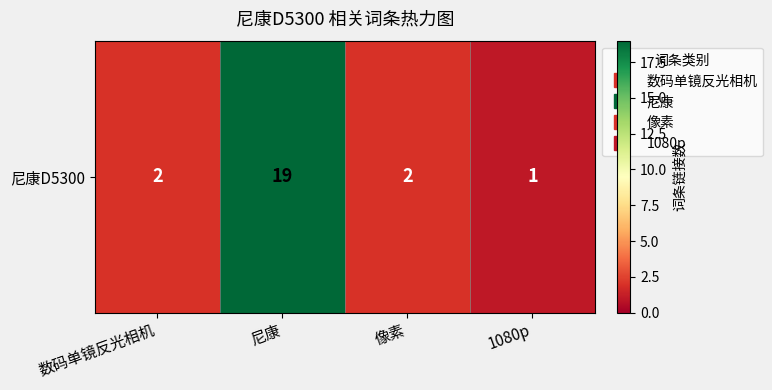

Reading left to right, list all the values displayed in this chart.

2	19	2	1